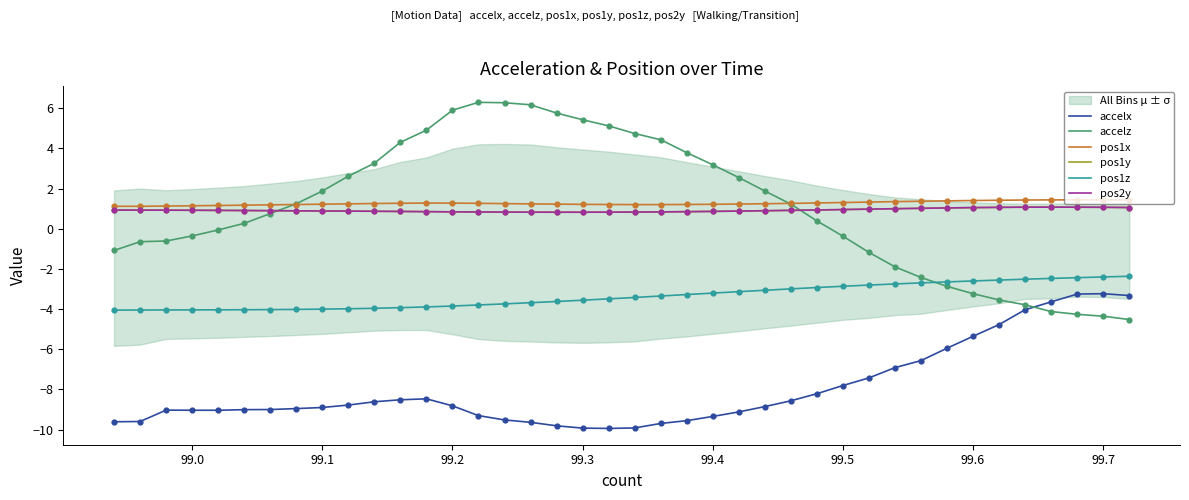

True or false: accelx and pos1y cross at least once.

False